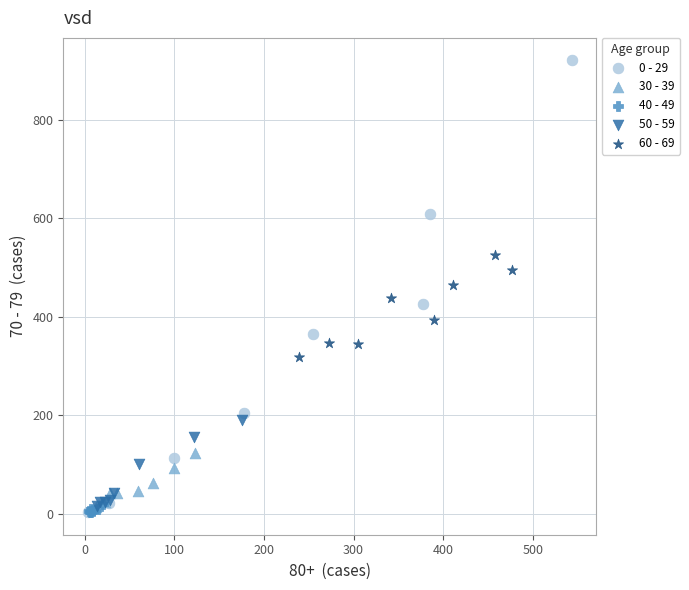

Which series contains the highest Y value?

0 - 29